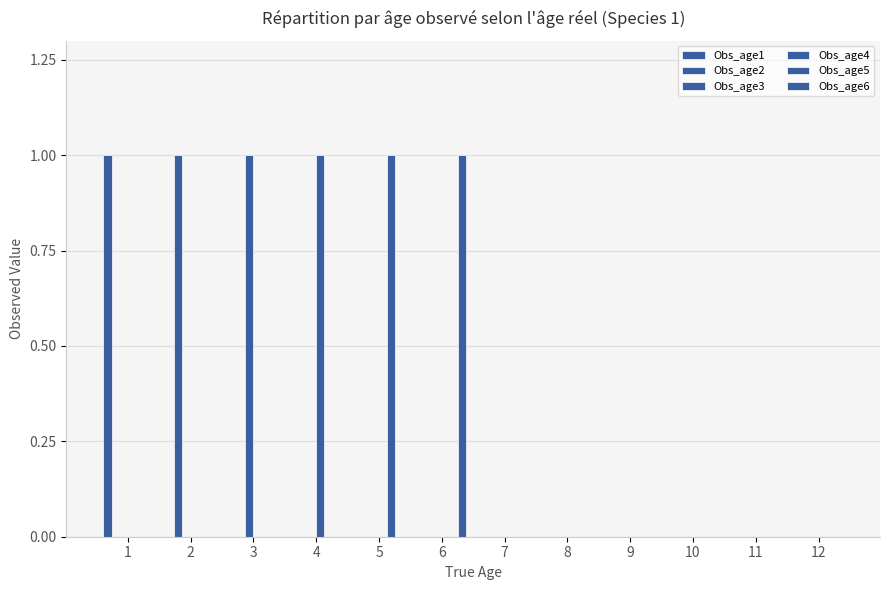

Are the bars grouped side by side (vs. stacked)?

Yes